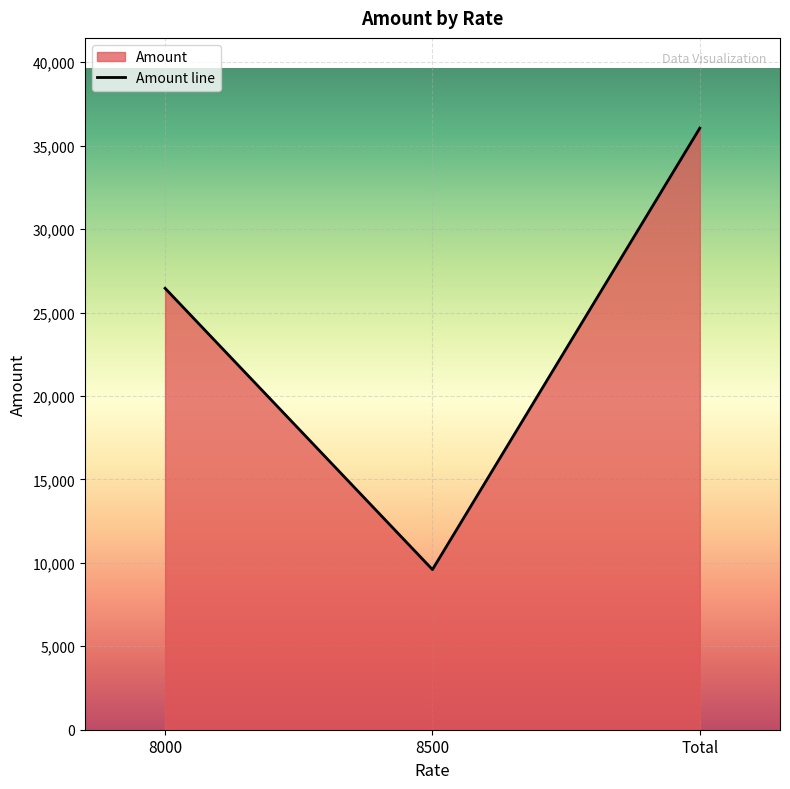

What is the label of the 3rd point from the right?

8000